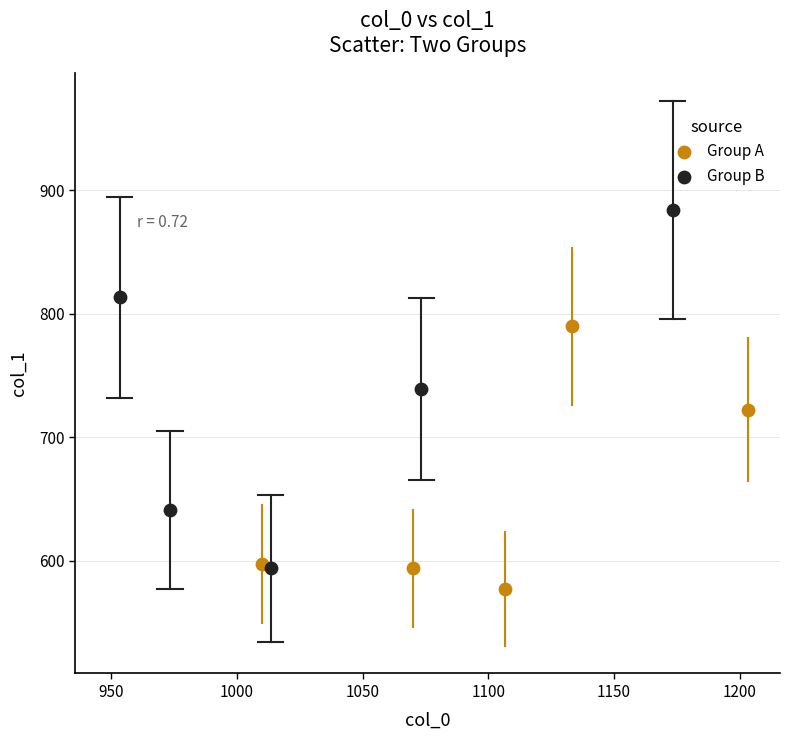

Which series has the widest spread of Y values?

Group B